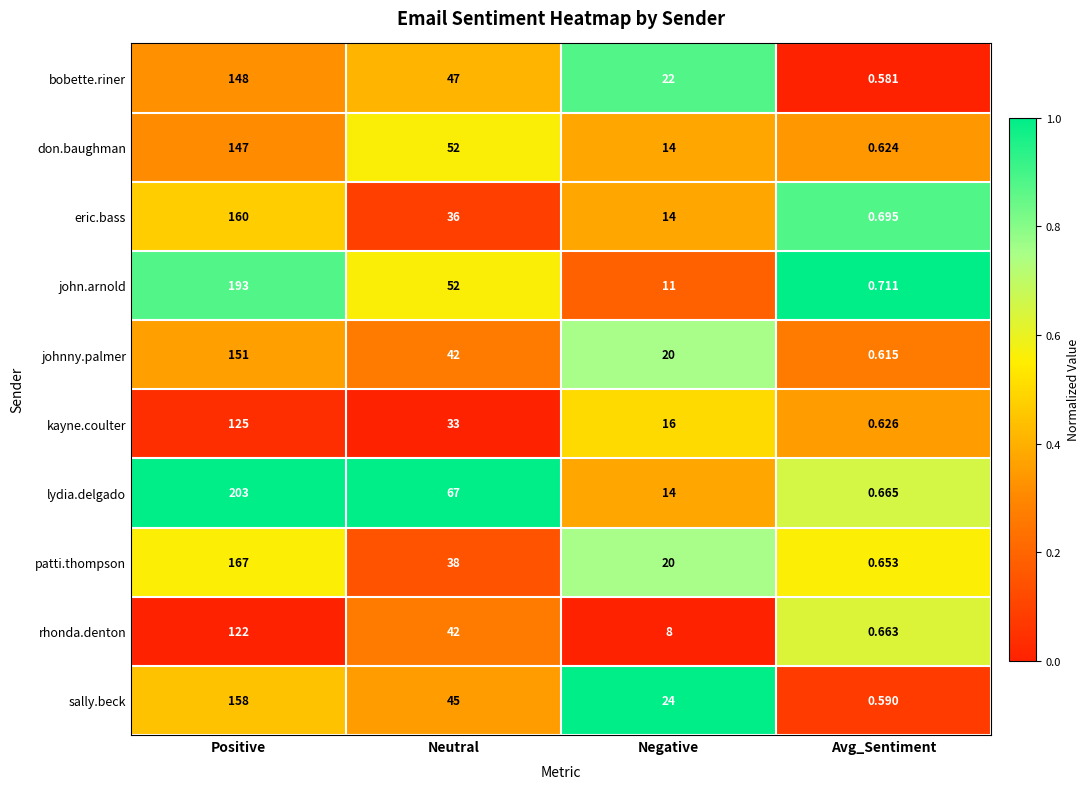

Where does the bobette.riner series first go above 47?

Positive